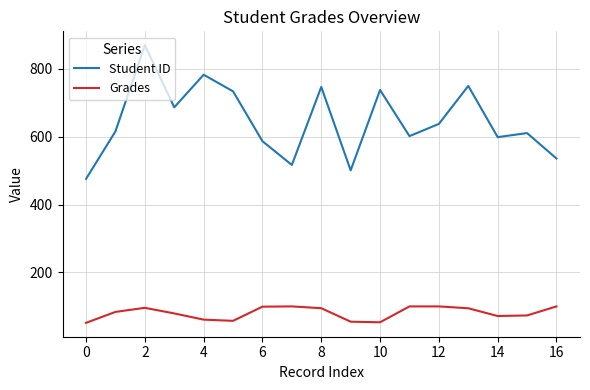

Which series has the largest total across all categories?

Student ID